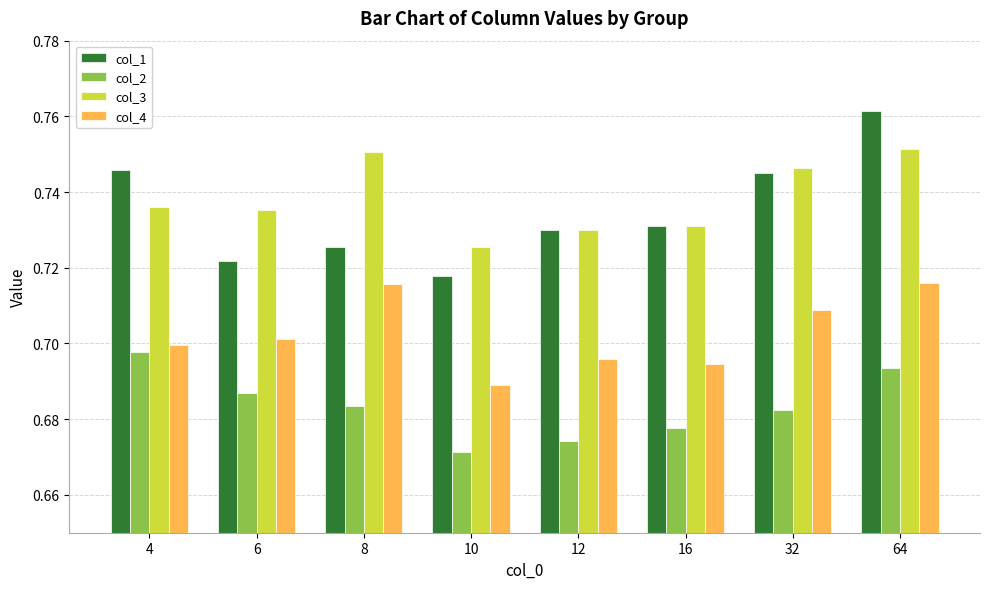

The col_3 series shows 0.3 at 12. True or false?

False